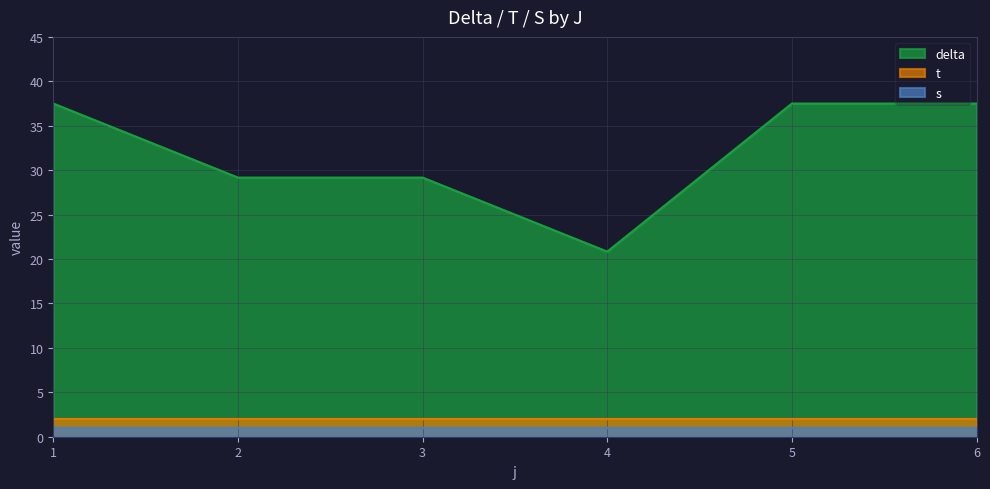

At which category is the sum across all series the highest?

1